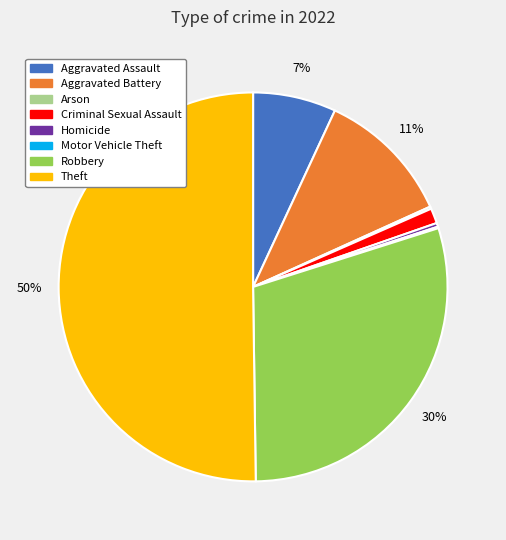

What is the majority slice?

Theft